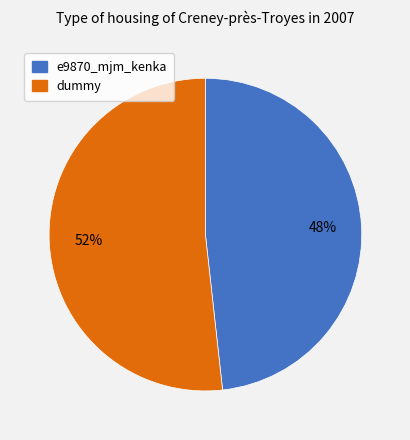

Which has a higher value, dummy or e9870_mjm_kenka?

dummy